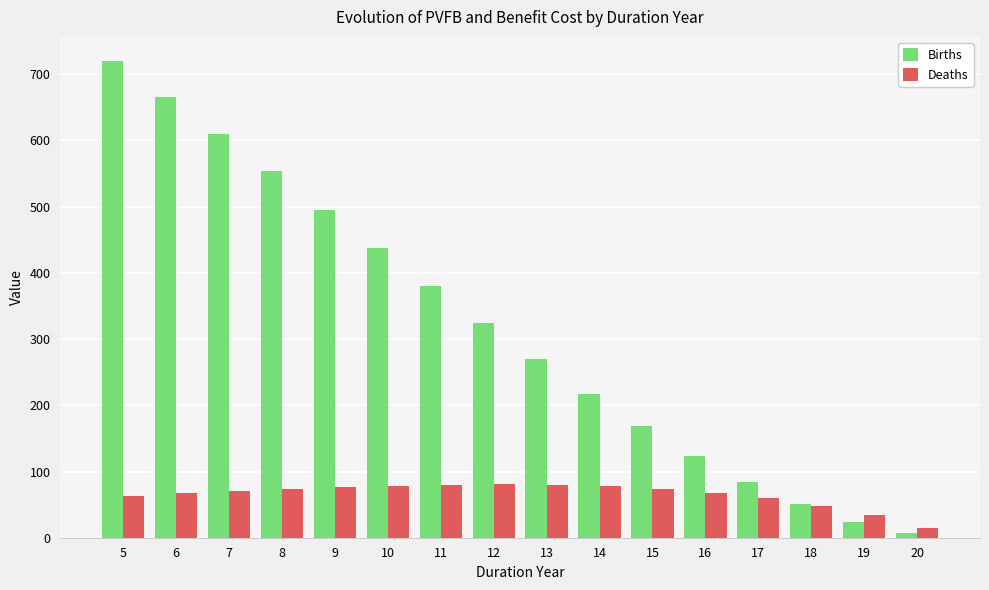

Between 18 and 19, which series saw the biggest shift?

Births